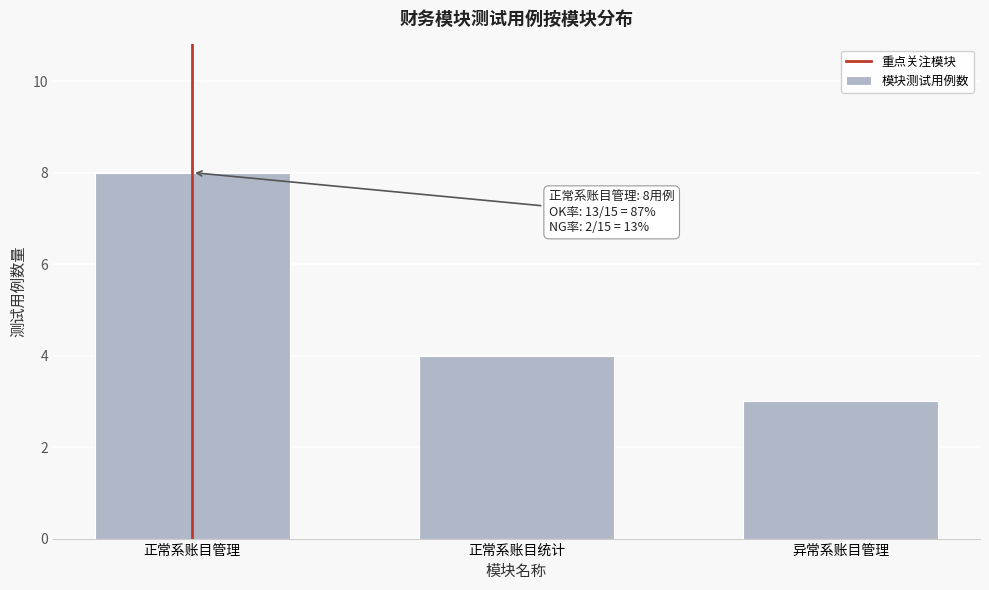

Reading left to right, list all the values displayed in this chart.

8	4	3